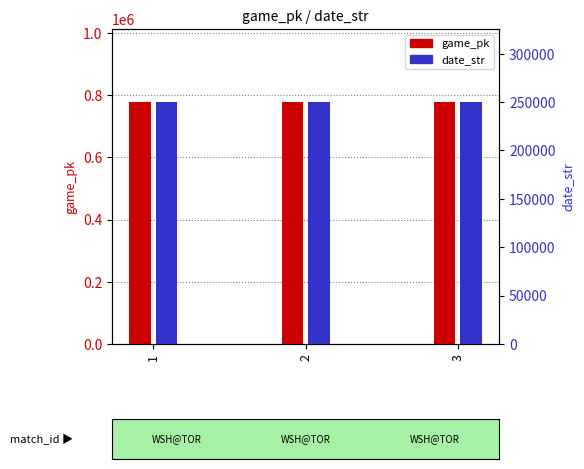

At how many categories does at least one series exceed 575920?

3